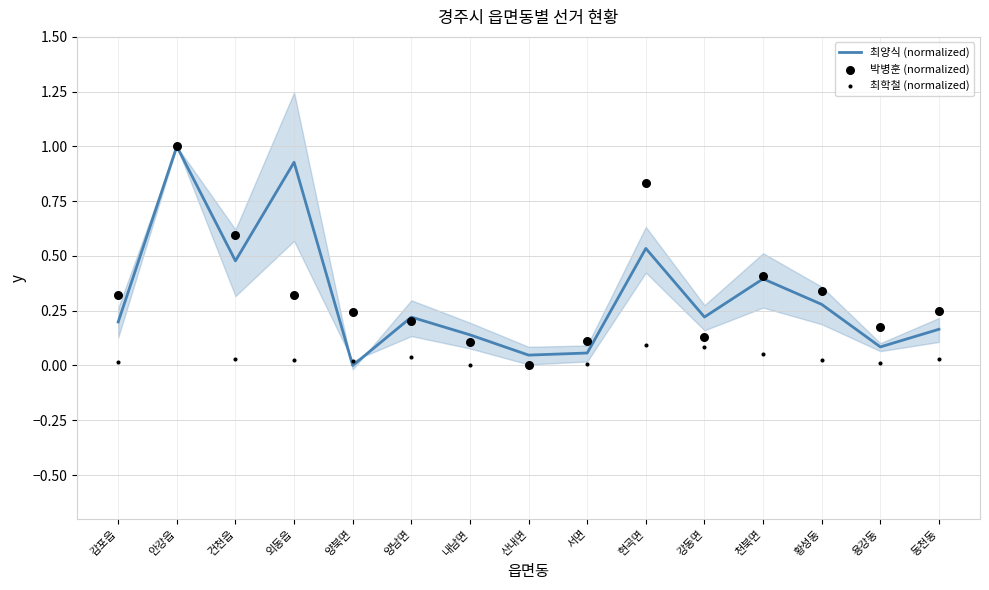

What are all the series names shown in the legend?

최양식 (normalized), 박병훈 (normalized), 최학철 (normalized)